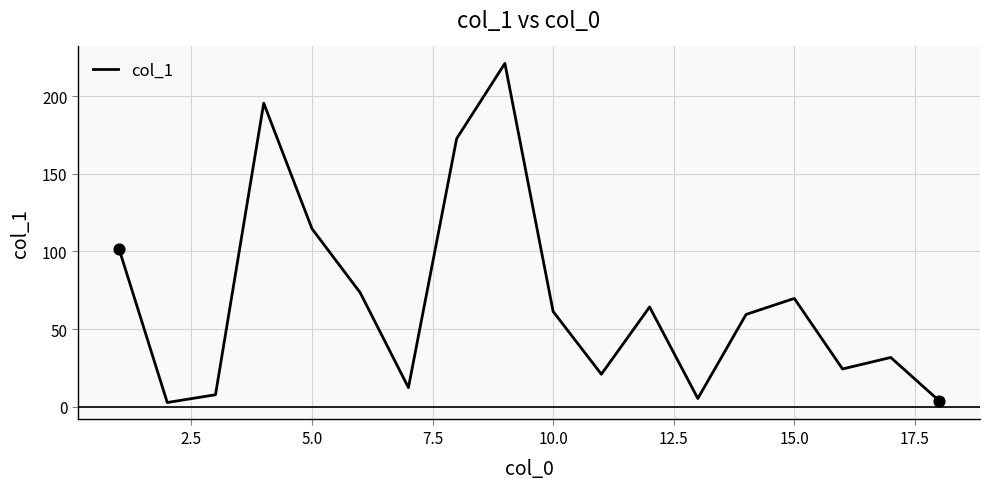

What is the maximum value shown in the chart?

221.0